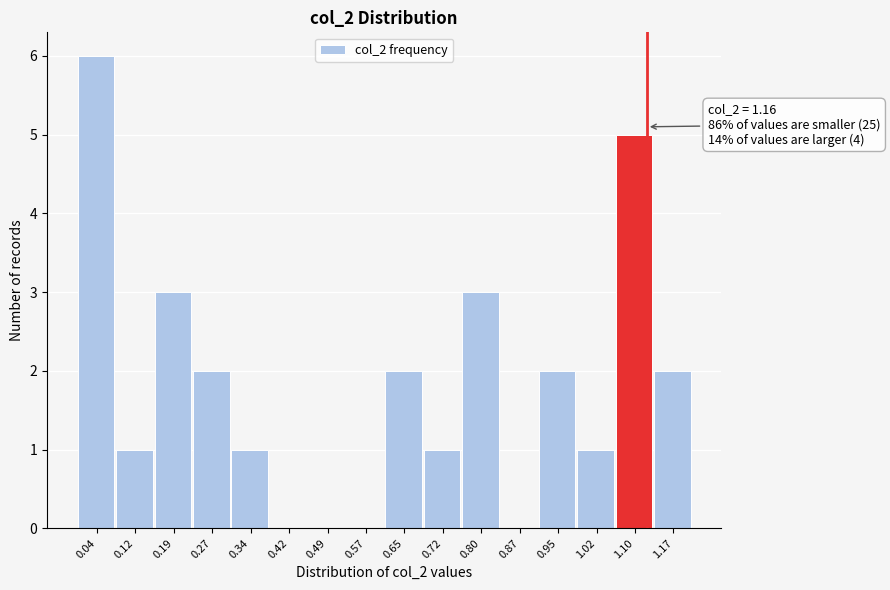

Reading left to right, transcribe all the data shown in this chart.

0.04=6	0.12=1	0.19=3	0.27=2	0.34=1	0.42=0	0.49=0	0.57=0	0.65=2	0.72=1	0.80=3	0.87=0	0.95=2	1.02=1	1.10=5	1.17=2